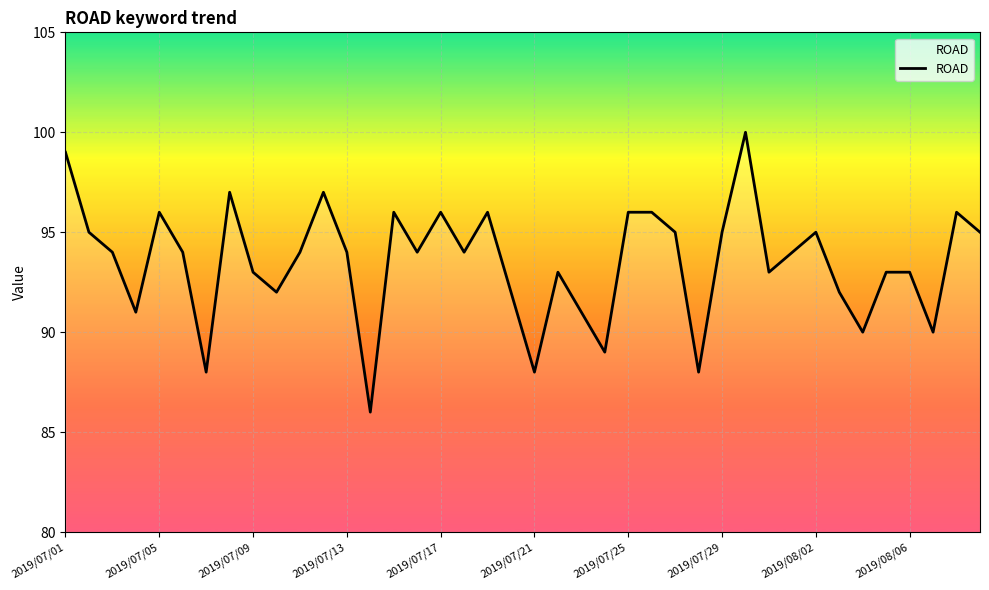

What is the greatest value displayed?

100